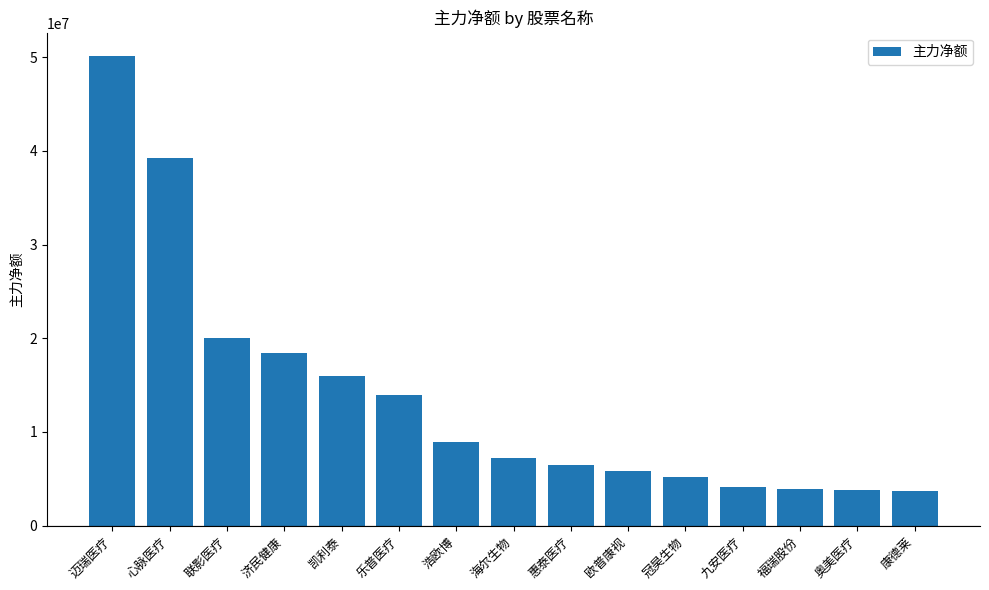

What is the greatest value displayed?

50085031